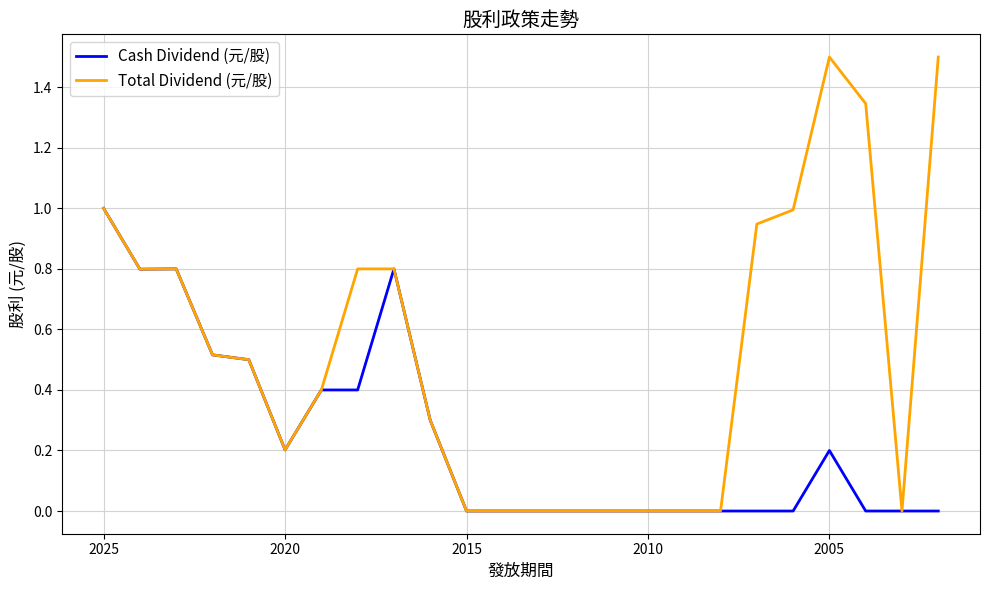

Which label corresponds to the smallest value in the chart?

2015